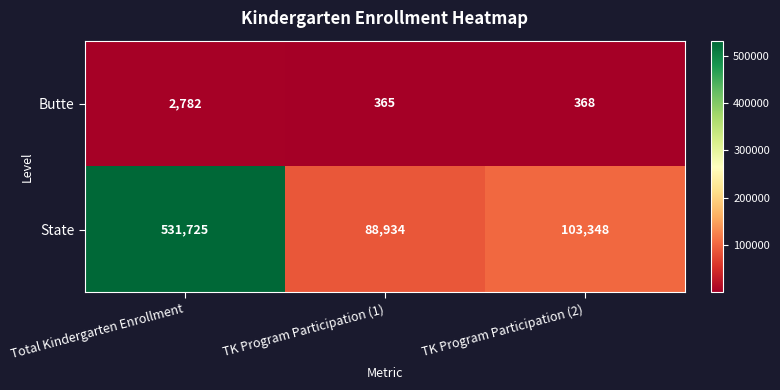

How many values in the State series are below 103348?

1